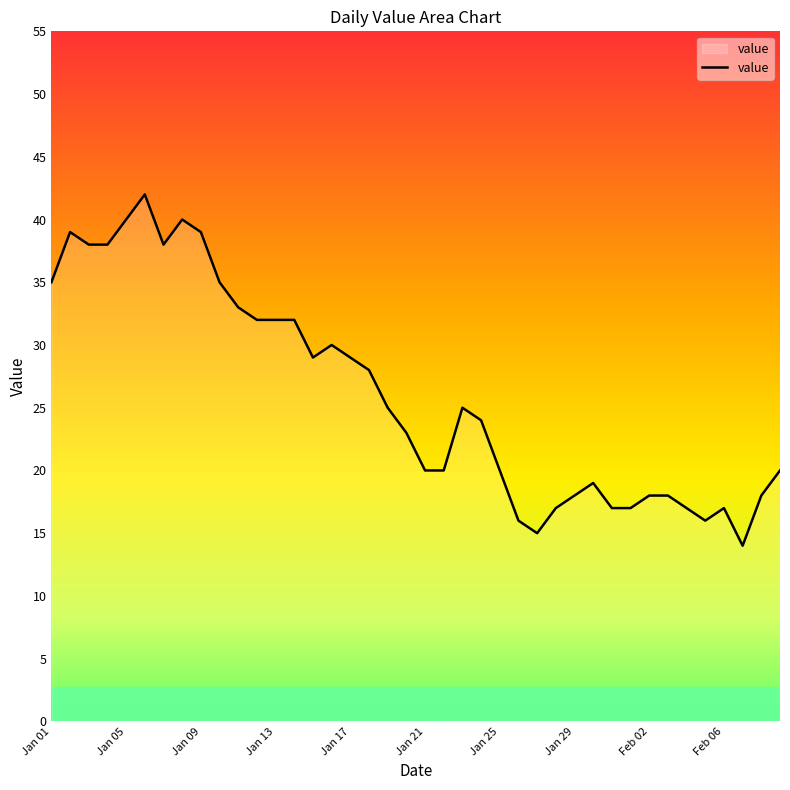

What is the difference between the maximum and minimum values?

28